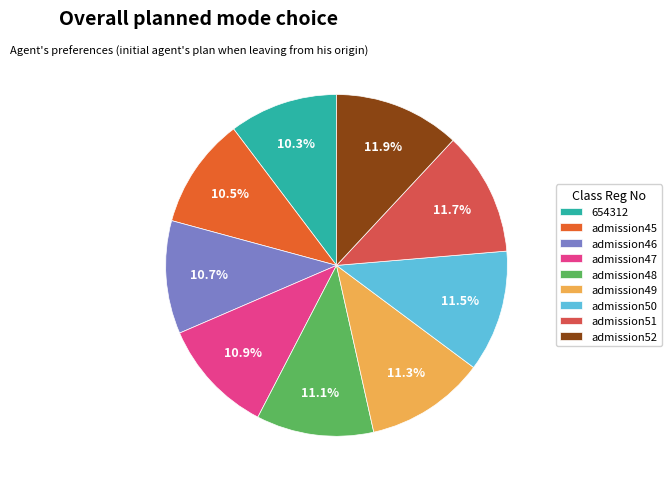

What is the ratio of the value at admission49 to the value at admission48?

1.0